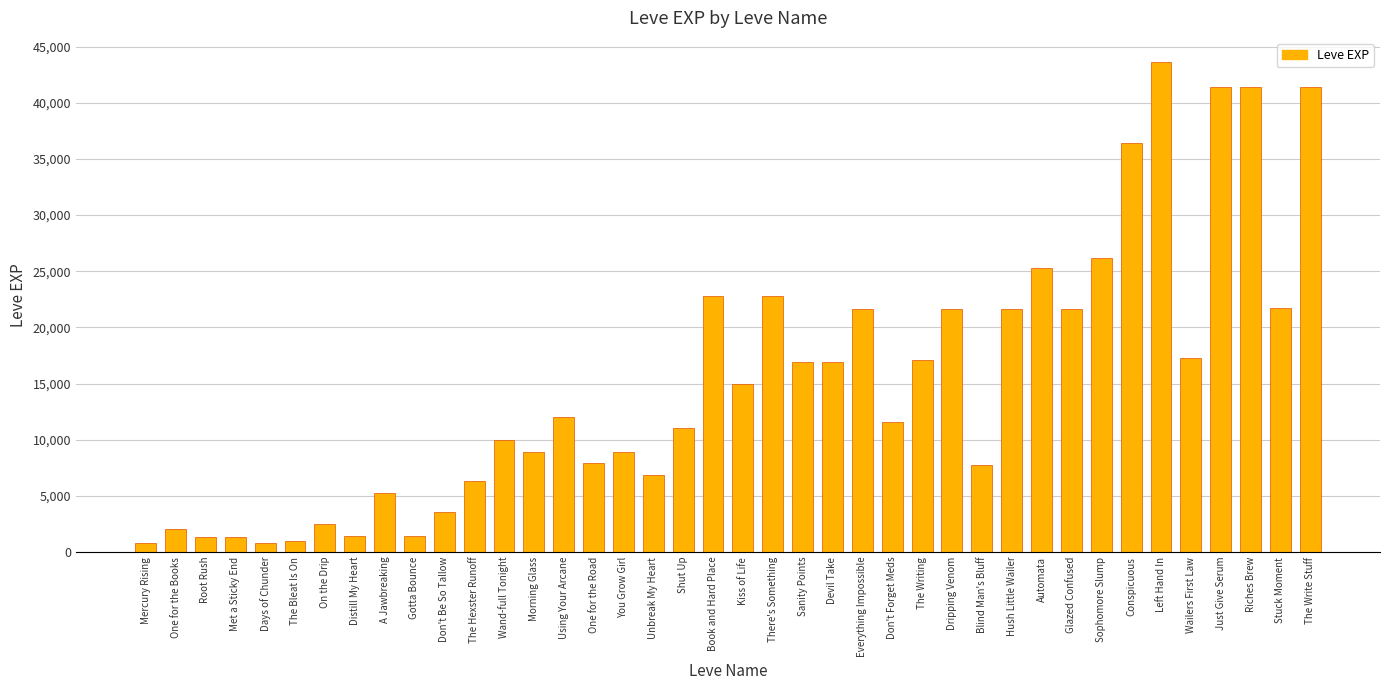

Which has a higher value, Wailers First Law or Unbreak My Heart?

Wailers First Law